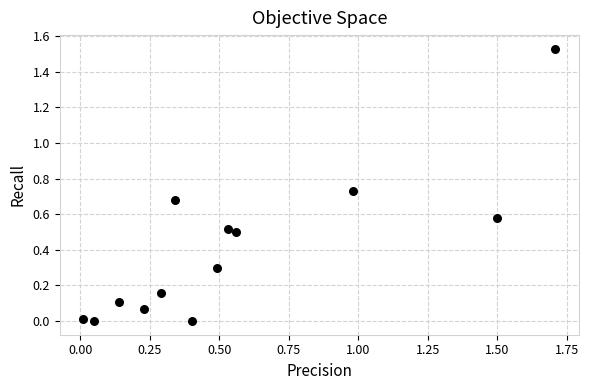

What is the range of X values (max minus min)?

1.7